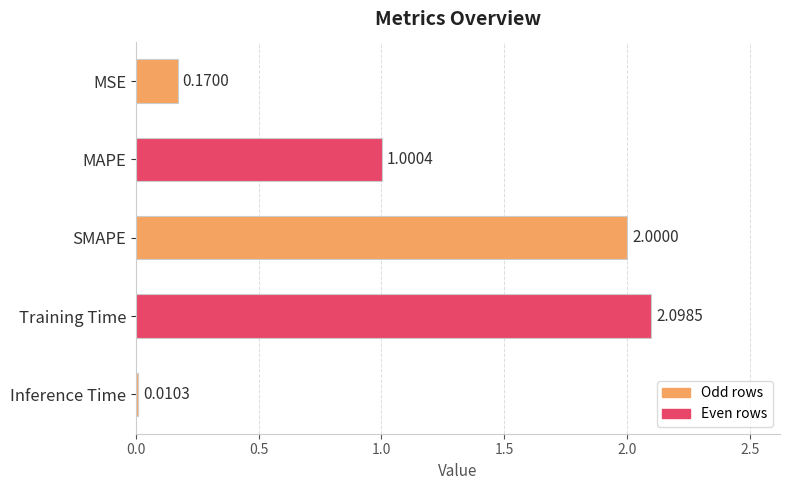

Which label corresponds to the largest value in the chart?

Training Time